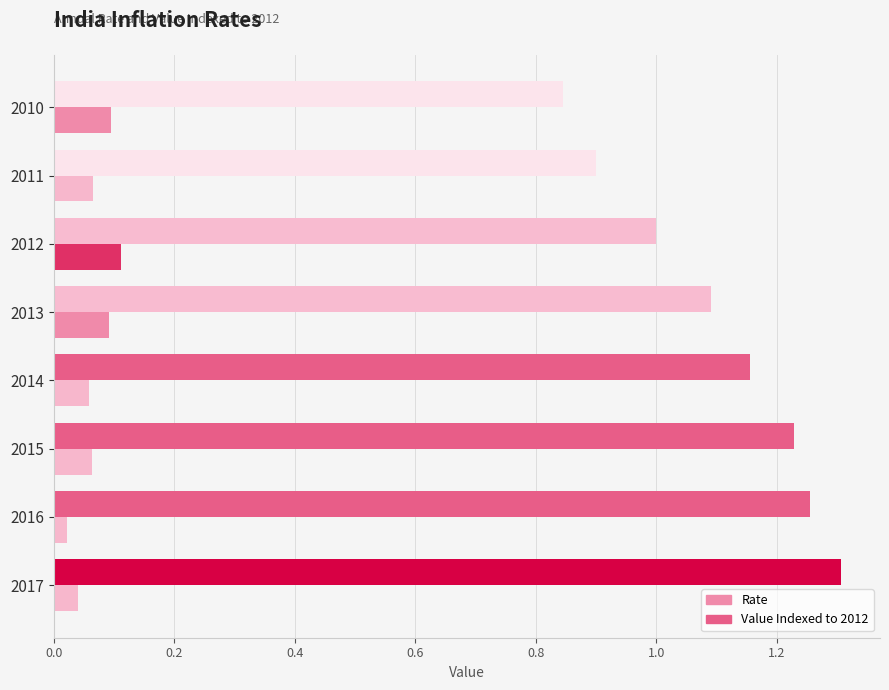

List the series in order of their overall mean, highest first.

Value Indexed to 2012, Rate